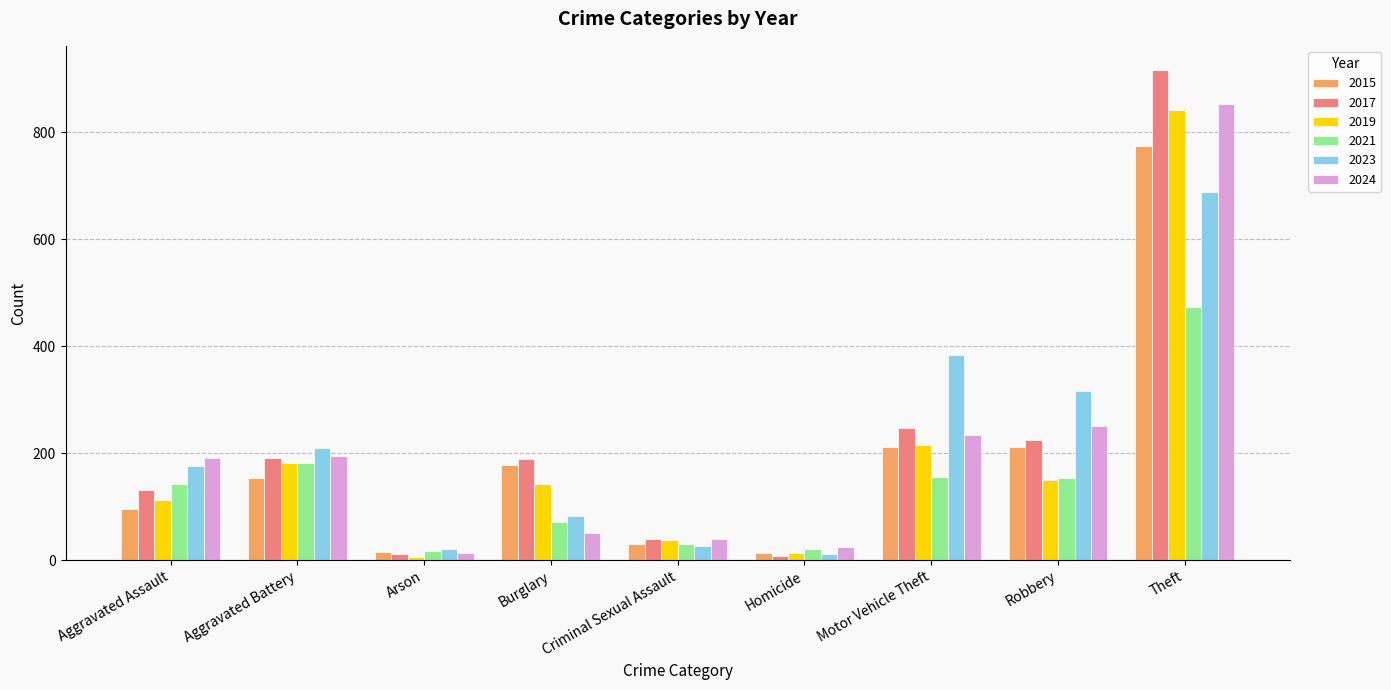

What is the approximate value of 2015 at Aggravated Assault, to the nearest 100?

100